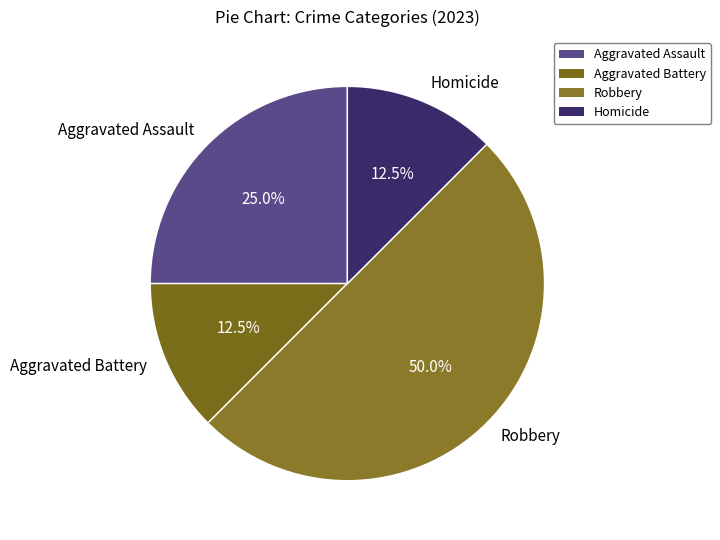

How much of the chart is everything except Aggravated Assault?

75.0%